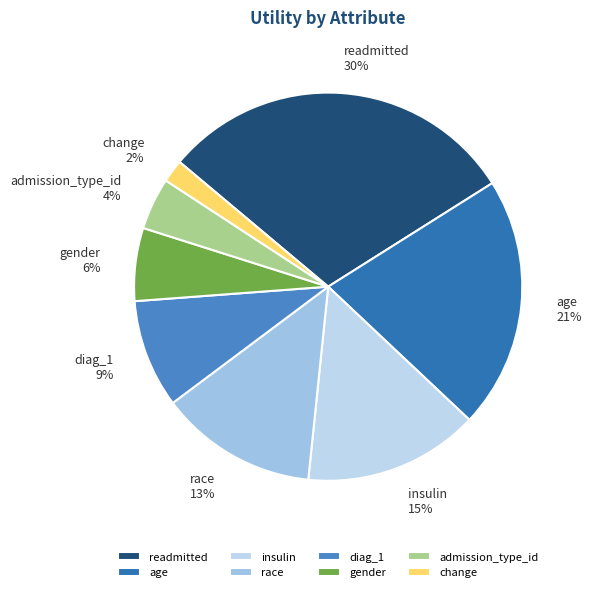

The race slice represents 13% of the pie. True or false?

True